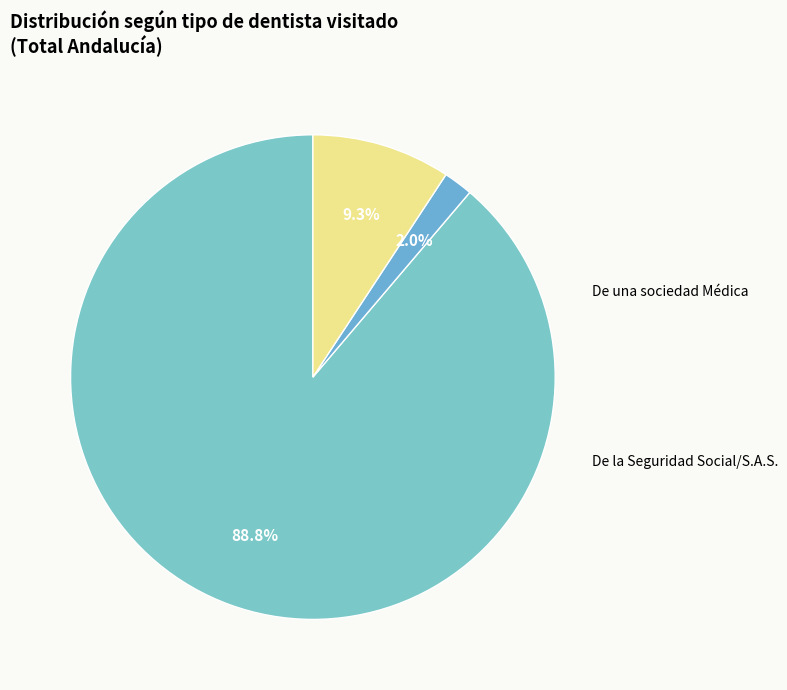

How many slices are in this pie chart?

3